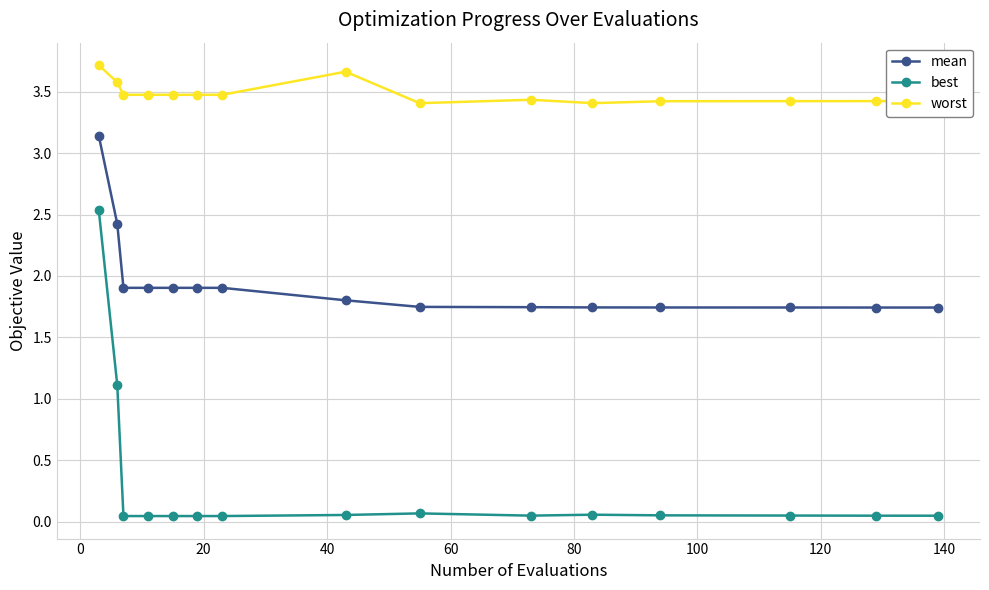

List the series in order of their peak value, highest first.

worst, mean, best